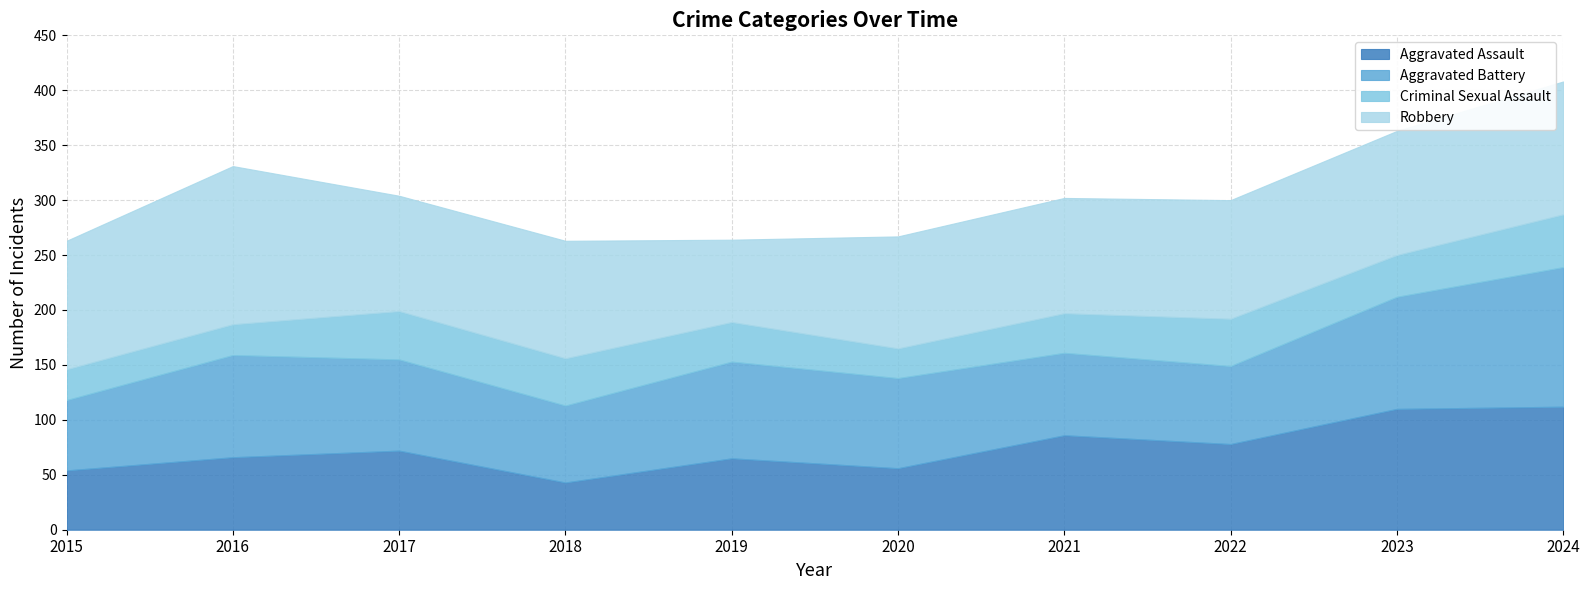

What is the sum of the Robbery values at 2021 and 2017?

210